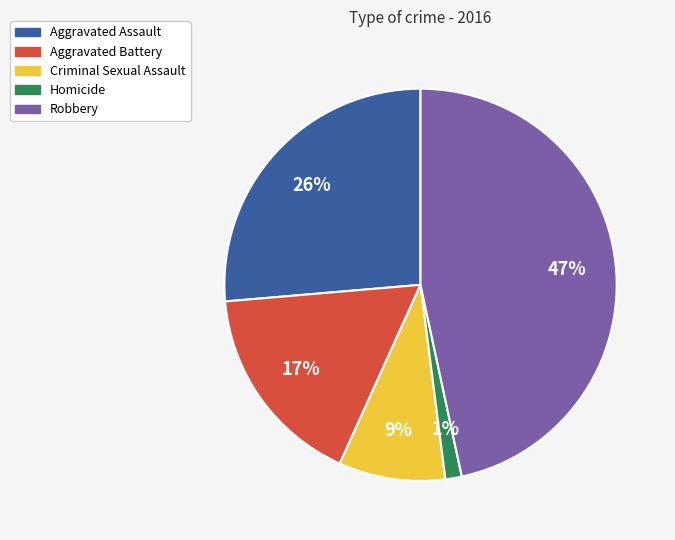

To the nearest percent, what is the combined percentage of Criminal Sexual Assault and Aggravated Battery?

26%